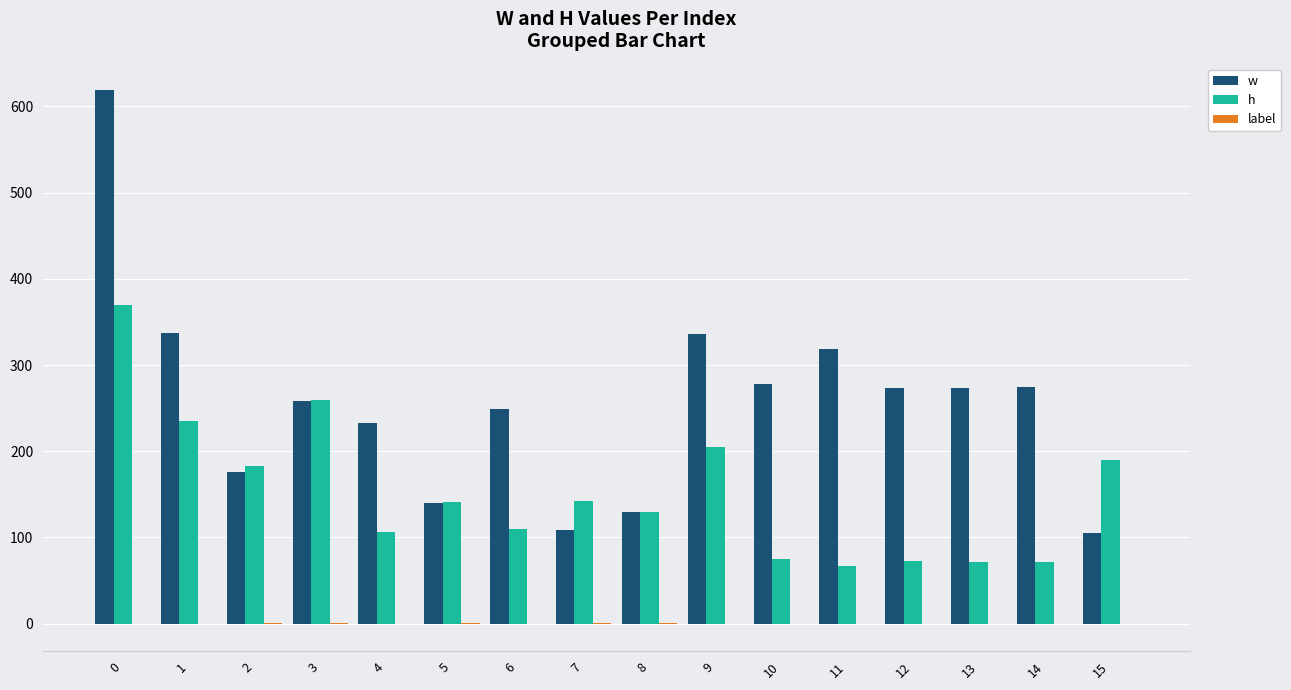

The value of h at 15 is 190.2. True or false?

True